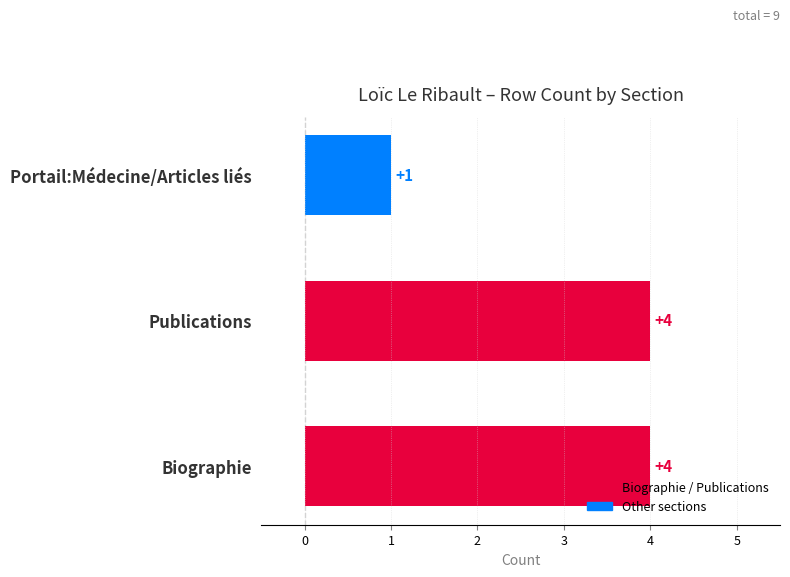

Where is the data nearest to the value 2?

Portail:Médecine/Articles liés